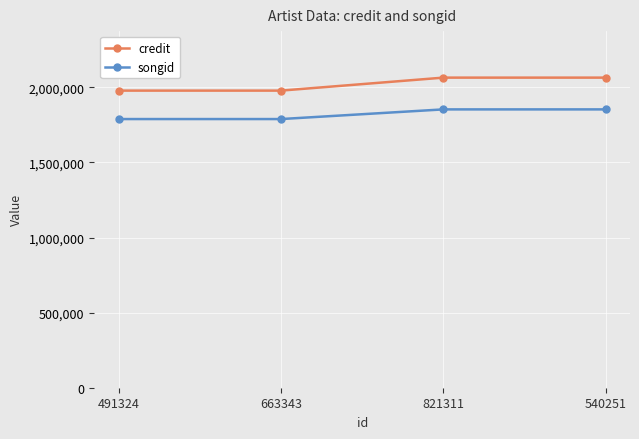

What is the spread (max minus min) of values at 491324?

189349